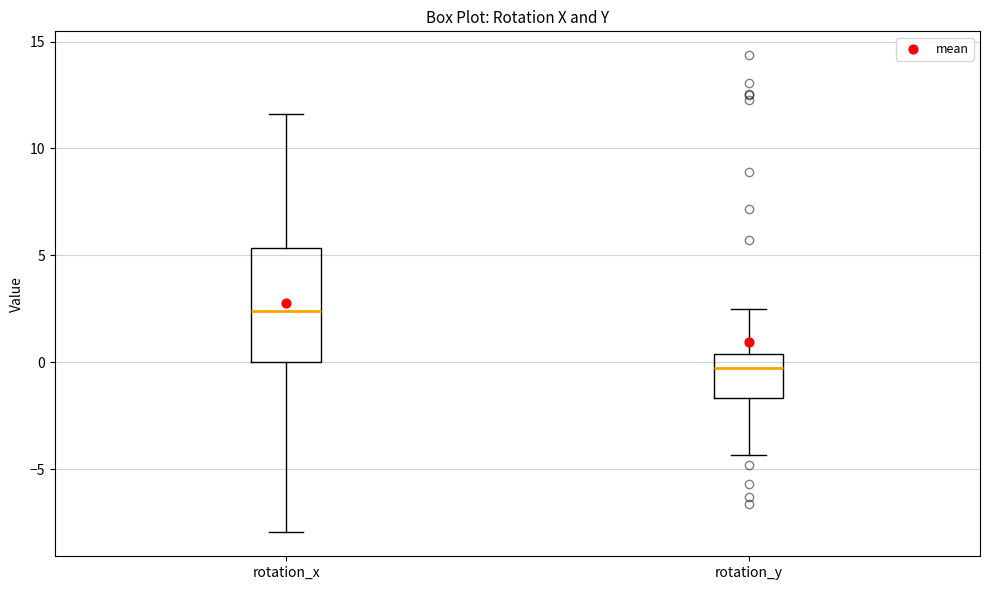

Reading left to right, transcribe this box plot: for each box, give where its median line is, the range the box spans, and where its two whiskers end, as read against the y-axis. The values are not printed on the chart, so give them approximately, as read against the axis.

rotation_x: median 2.5, box 0.0 to 5.5, whiskers -8.0 to 11.5
rotation_y: median -0.5, box -1.5 to 0.5, whiskers -4.5 to 2.5